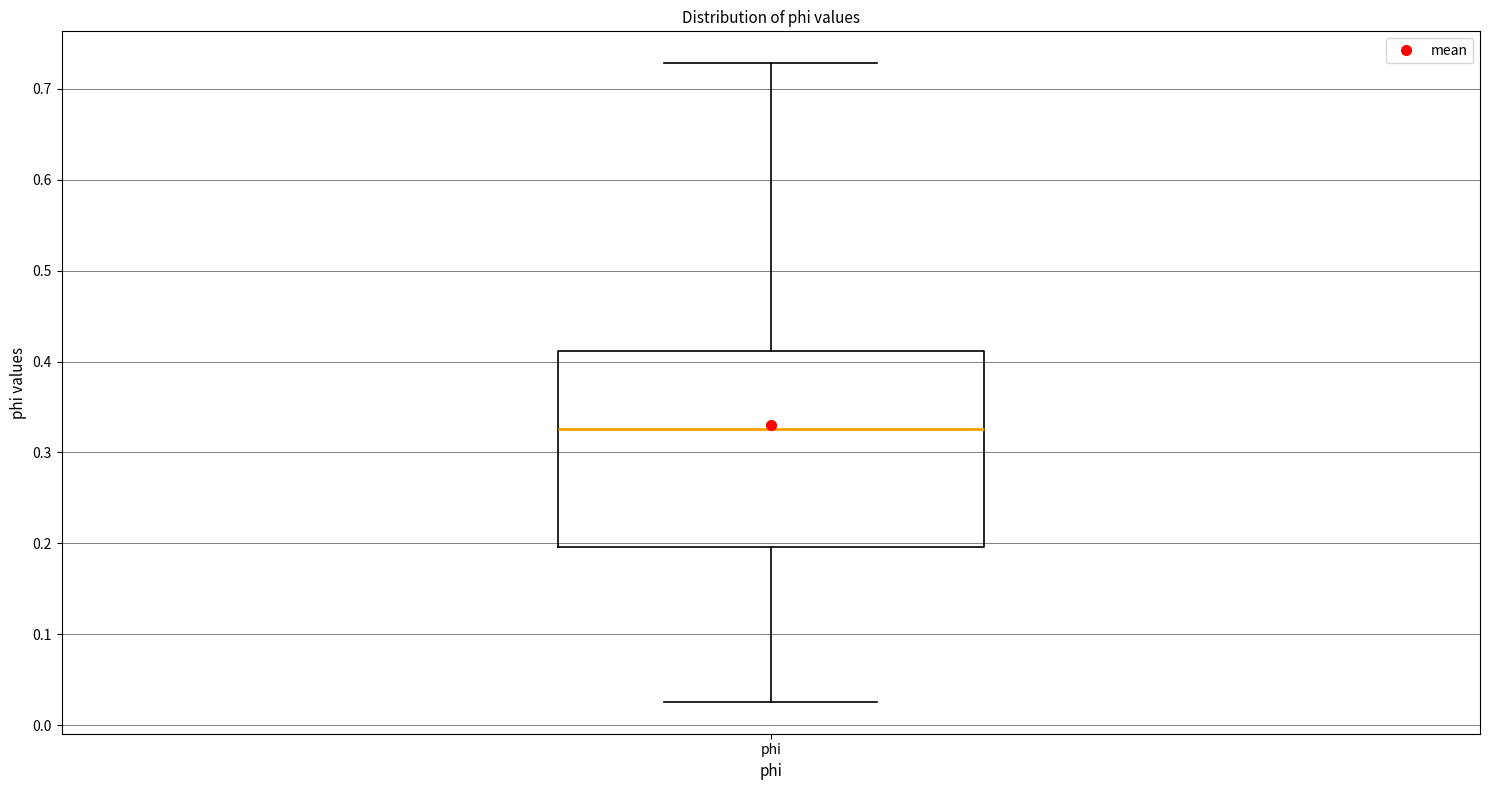

Where is the upper edge of the box for phi on the y-axis? The values are not printed on the chart, so give them approximately, as read against the axis.

0.41